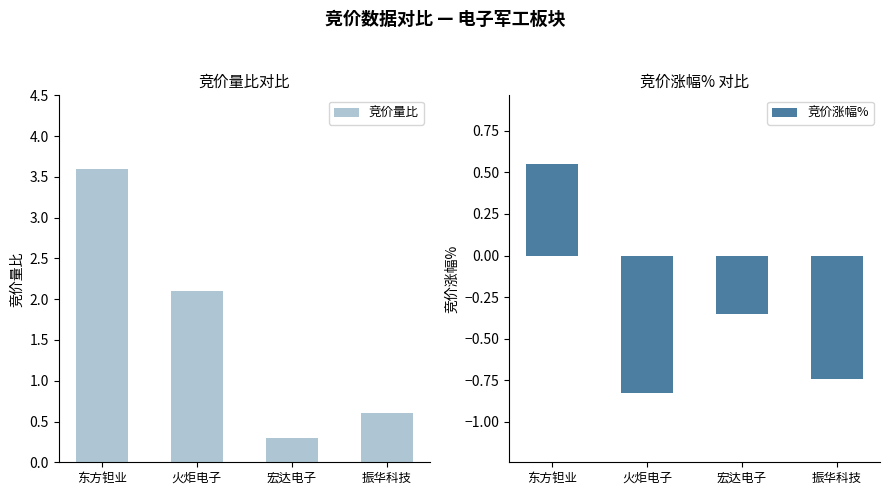

Rank the categories by 竞价量比 value from highest to lowest.

东方钽业, 火炬电子, 振华科技, 宏达电子